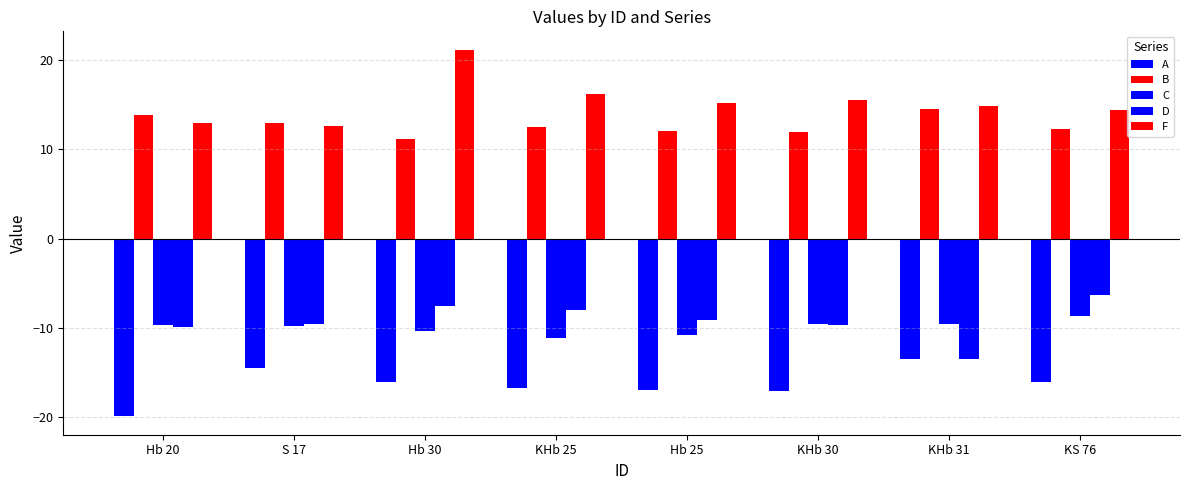

Read the B value at Hb 25.

12.0